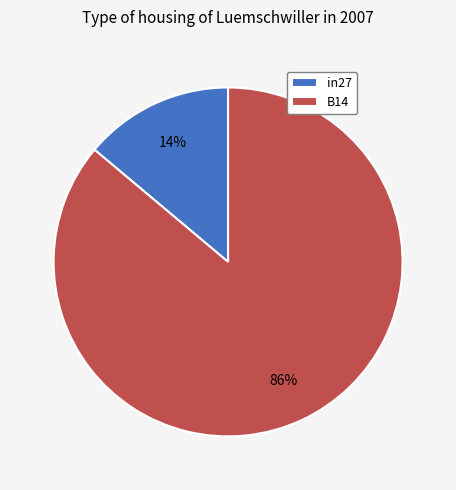

Between in27 and B14, which is larger?

B14